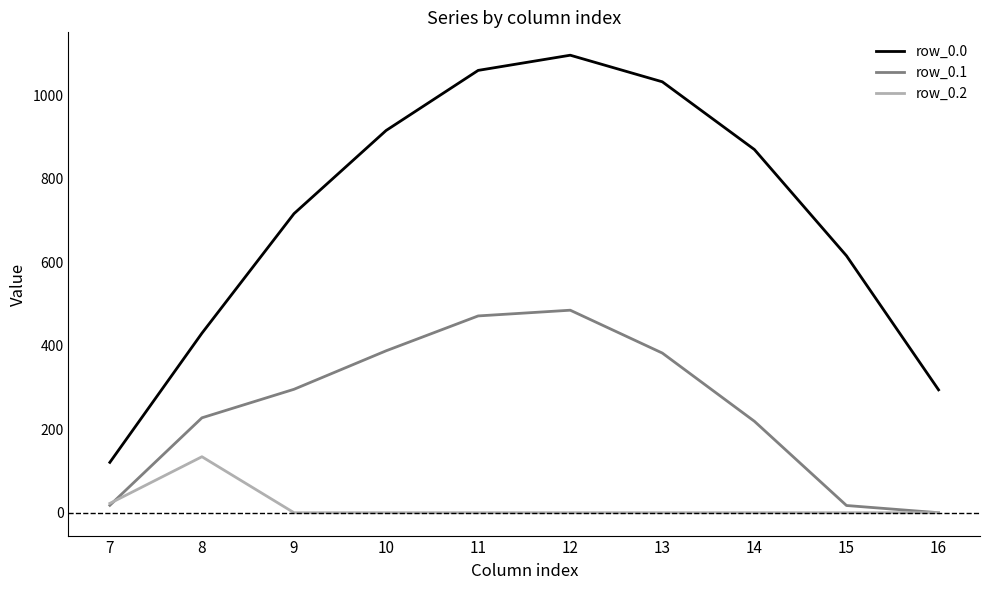

How many values in the row_0.1 series exceed 295?

5